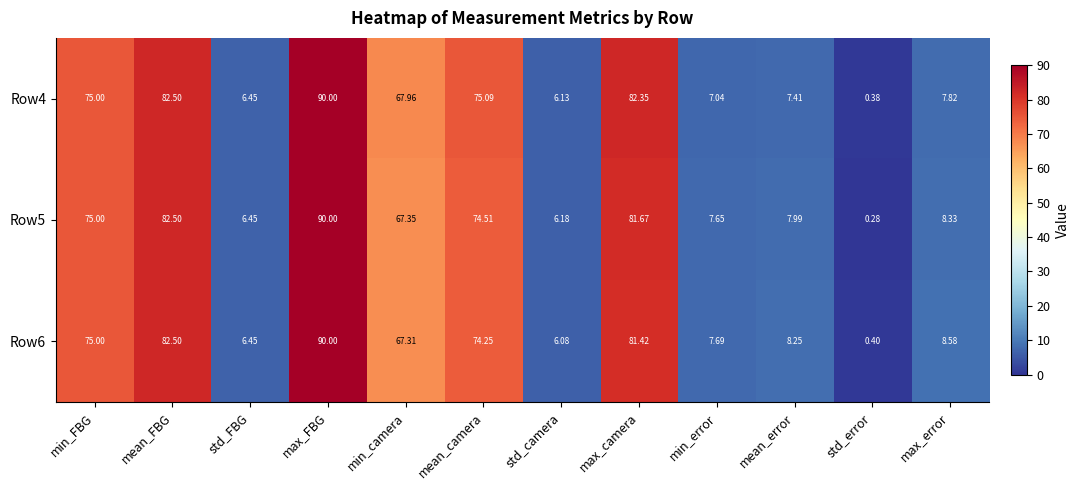

How many data points in Row4 are less than 67?

6